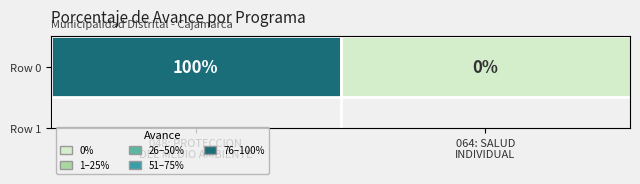

What is the change in value from 048: PROTECCION
DEL MEDIO AMBIENTE to 064: SALUD
INDIVIDUAL?

-100